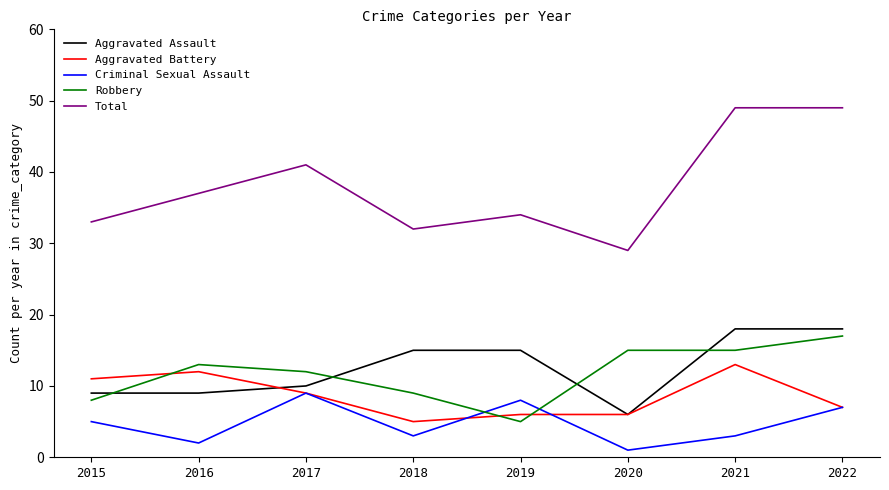

What are all the series names shown in the legend?

Aggravated Assault, Aggravated Battery, Criminal Sexual Assault, Robbery, Total